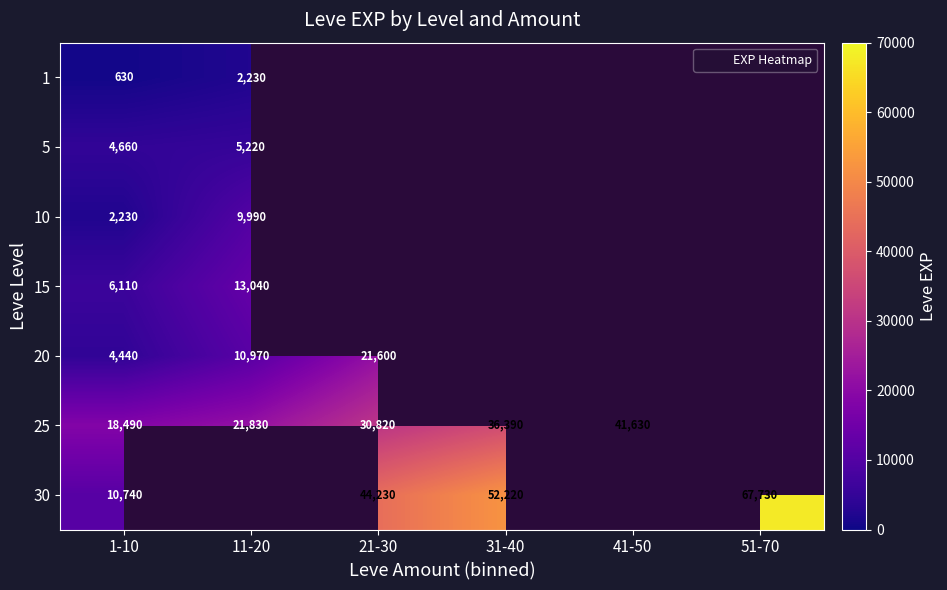

Rank the series by their average value, from lowest to highest.

1, 5, 10, 15, 20, 25, 30